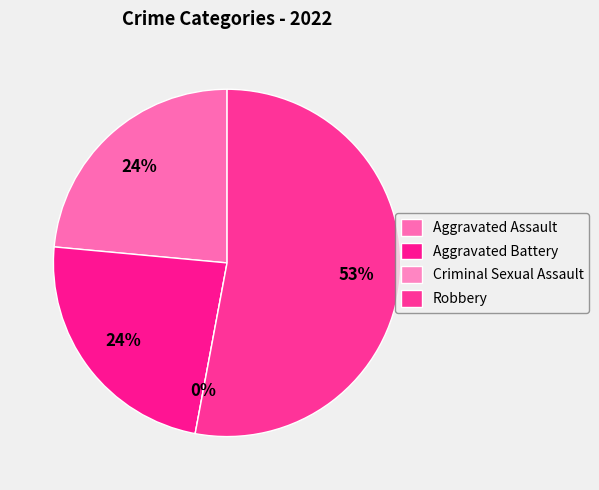

Rank the categories by value from highest to lowest.

Robbery, Aggravated Assault, Aggravated Battery, Criminal Sexual Assault